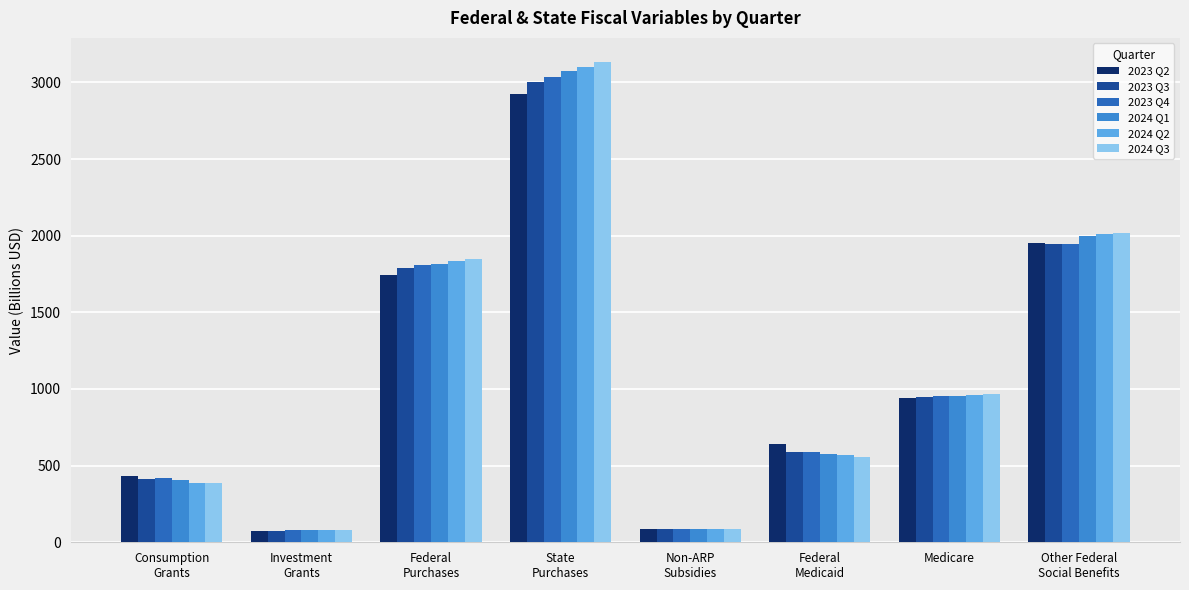

What are all the series names shown in the legend?

2023 Q2, 2023 Q3, 2023 Q4, 2024 Q1, 2024 Q2, 2024 Q3